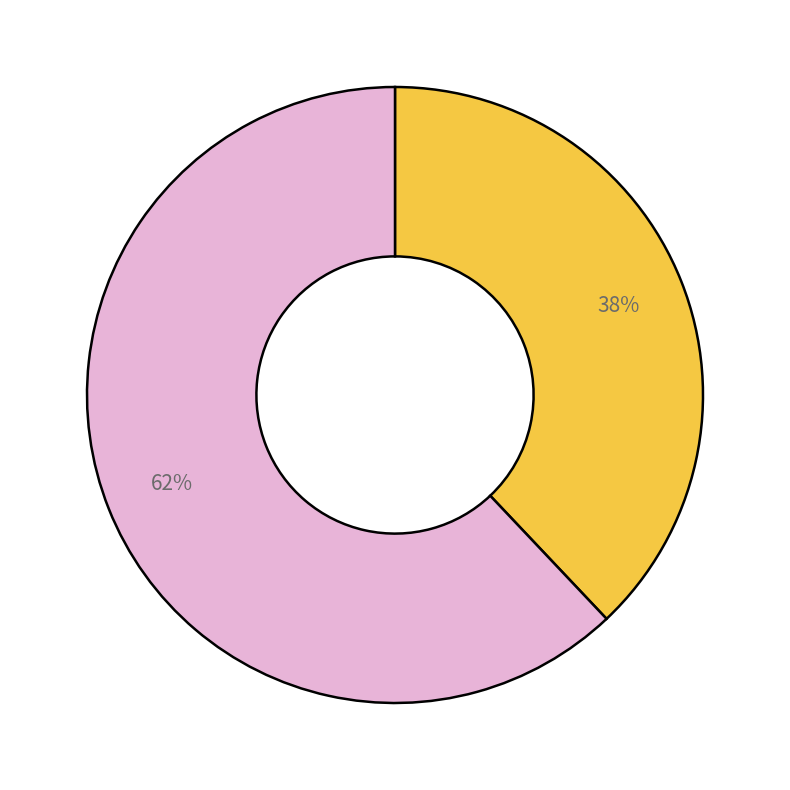

Is there a majority slice in this chart?

Yes